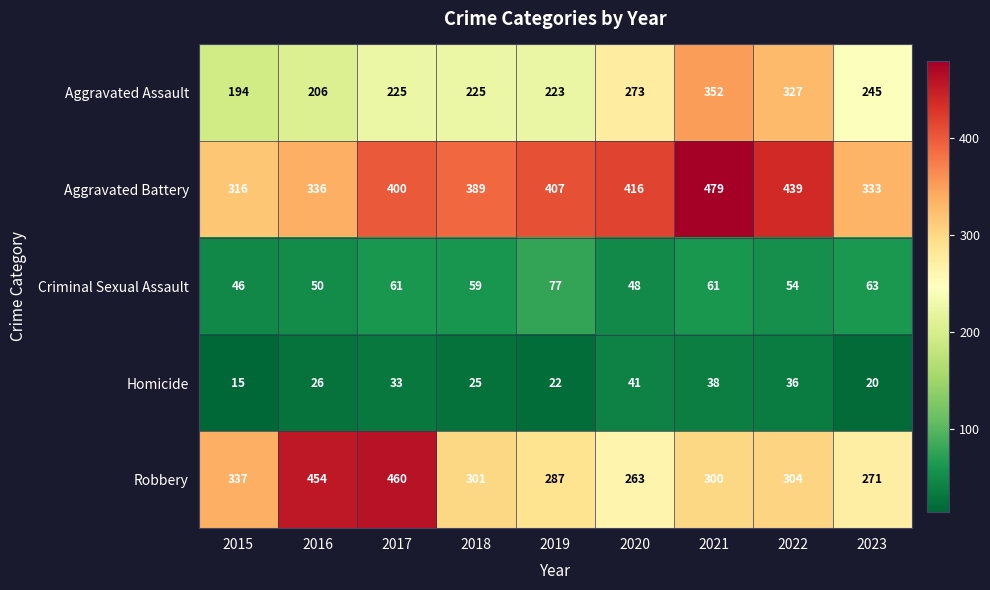

Which series has the largest total across all categories?

Aggravated Battery